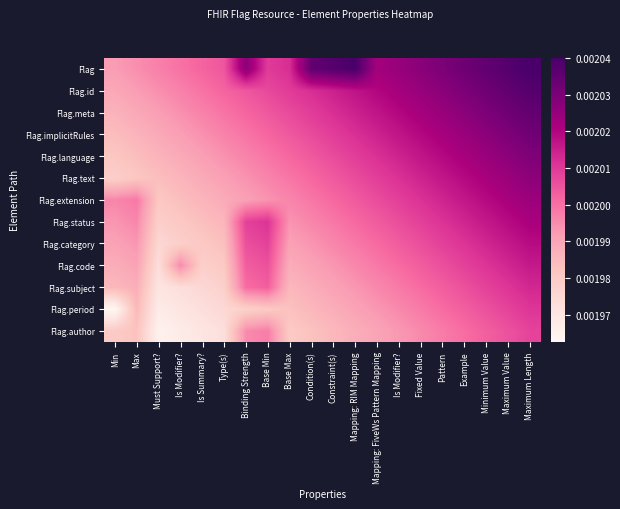

Count the number of data series in this chart.

13